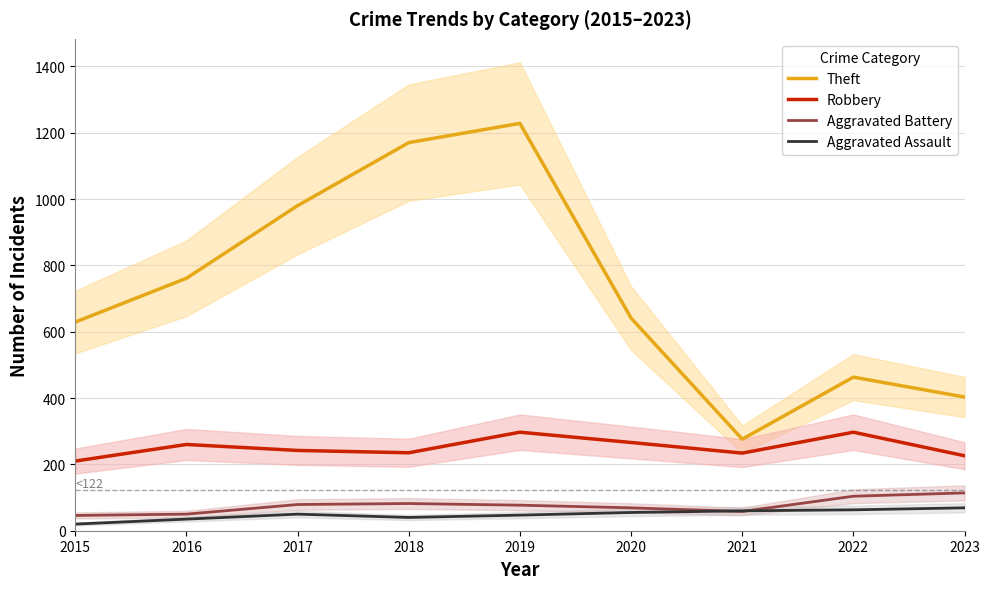

Between 2018 and 2022, which is larger?

2018